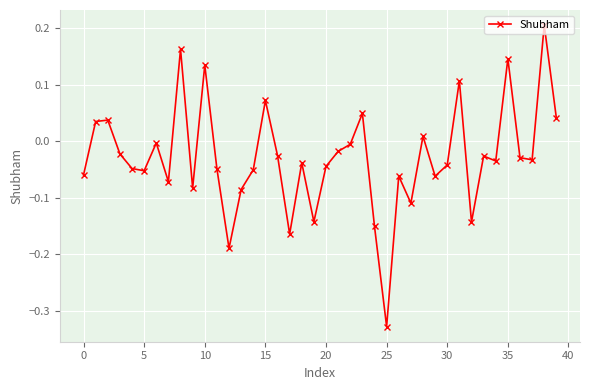

True or false: the data has more than 1 interior local peaks.

True